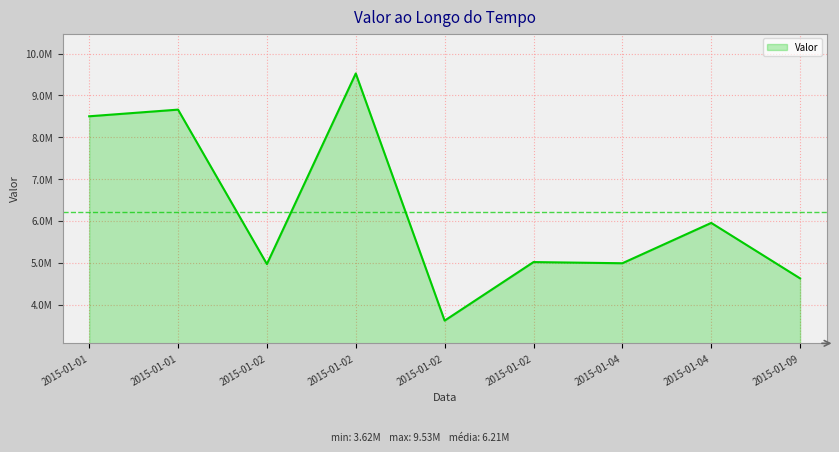

Which has a higher value, 2015-01-04 or 2015-01-02?

2015-01-02